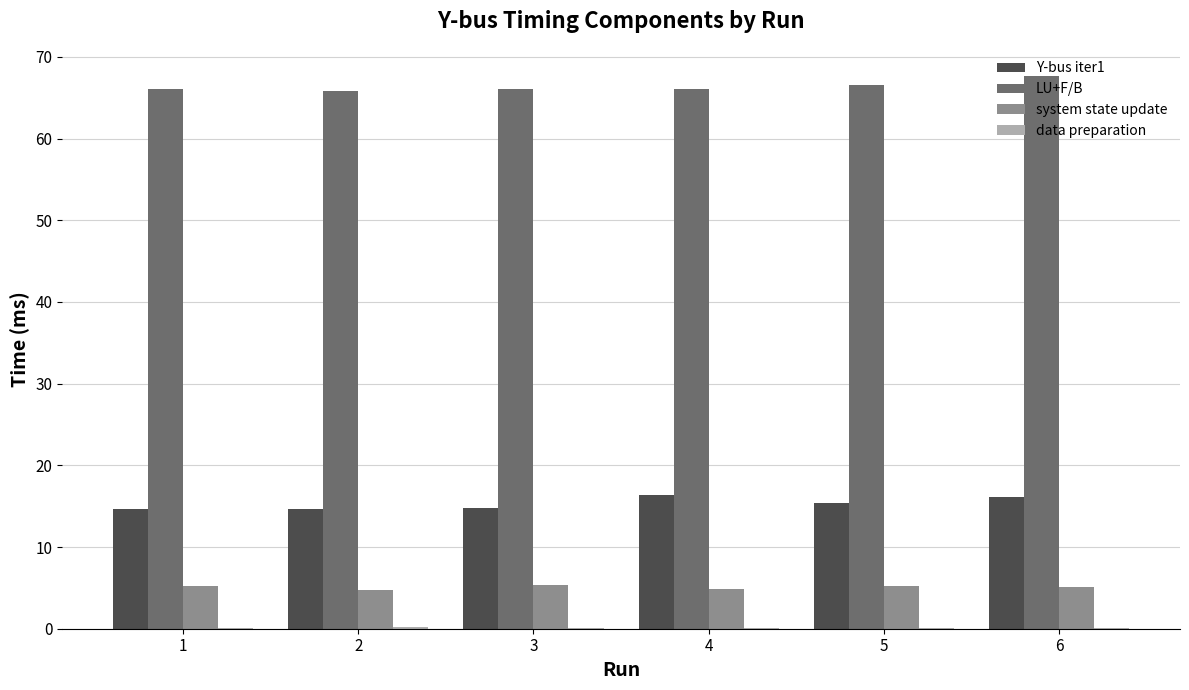

Which series has the largest total across all categories?

LU+F/B